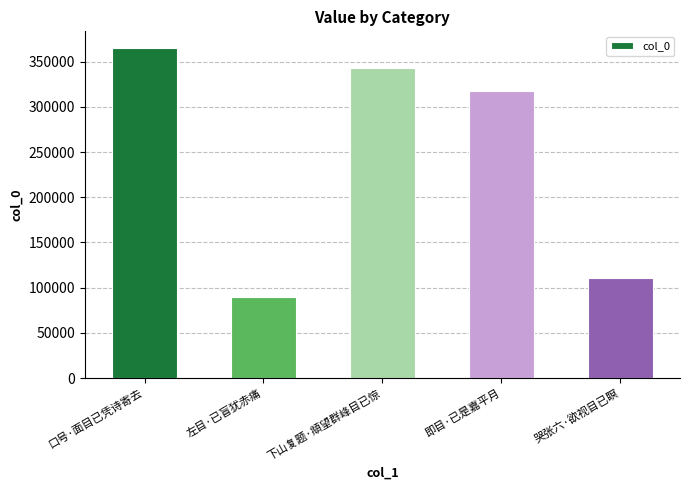

The value at 哭张六·欲视目已瞑 is 111119. True or false?

True